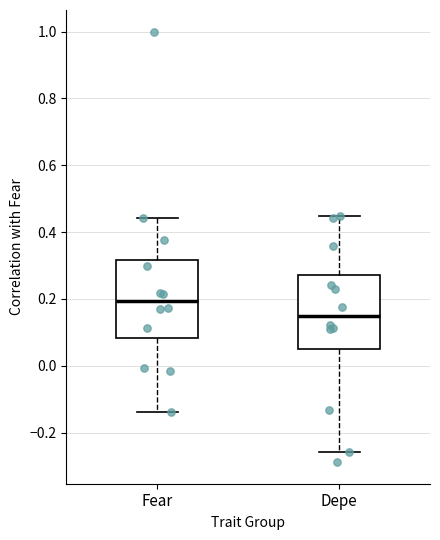

Reading left to right, read every box against the y-axis: the position of its median line, the range the box covers, and the ends of its whiskers. The values are not printed on the chart, so give them approximately, as read against the axis.

Fear: median 0.20, box 0.08 to 0.32, whiskers -0.14 to 0.44
Depe: median 0.14, box 0.04 to 0.28, whiskers -0.26 to 0.44